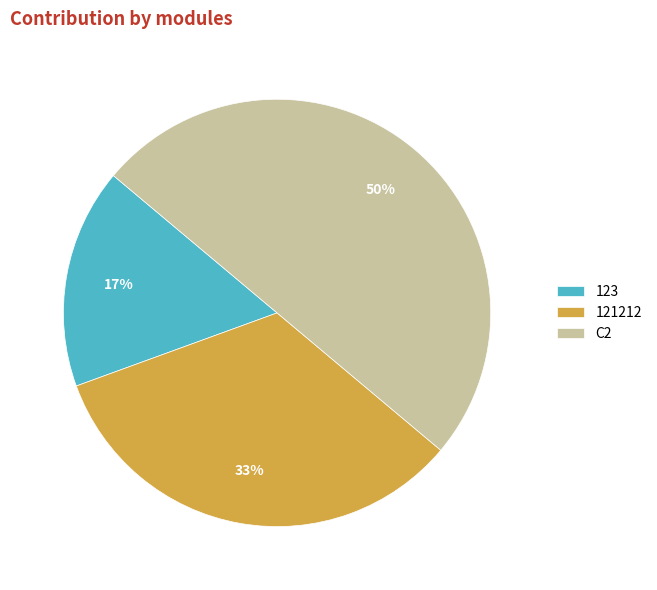

Between C2 and 123, which is larger?

C2